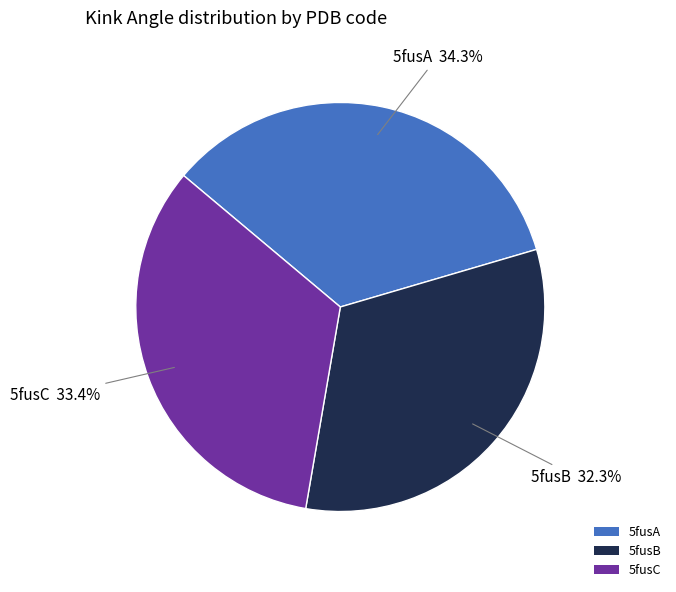

True or false: 5fusA accounts for 34% of the total.

True